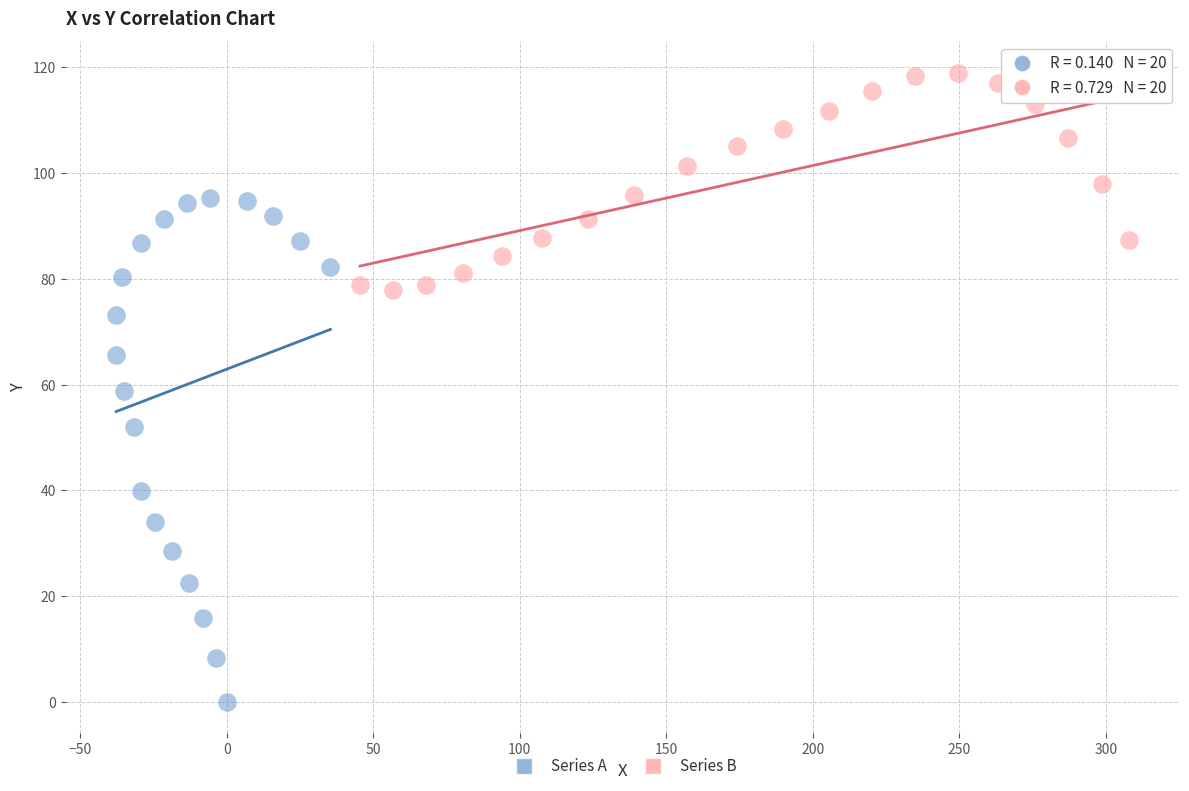

Which series has the widest spread of Y values?

Series A